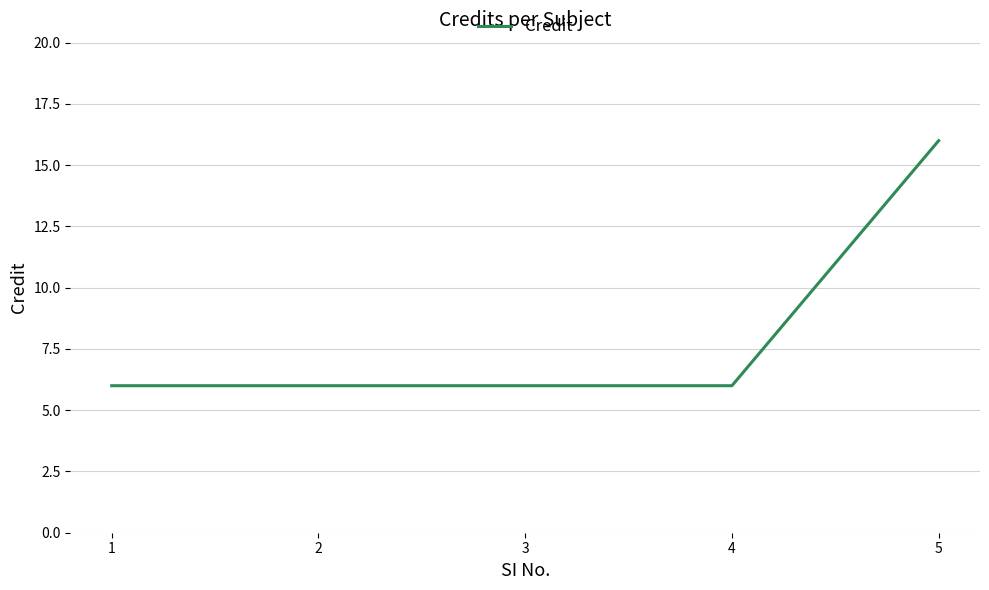

Which label corresponds to the largest value in the chart?

5